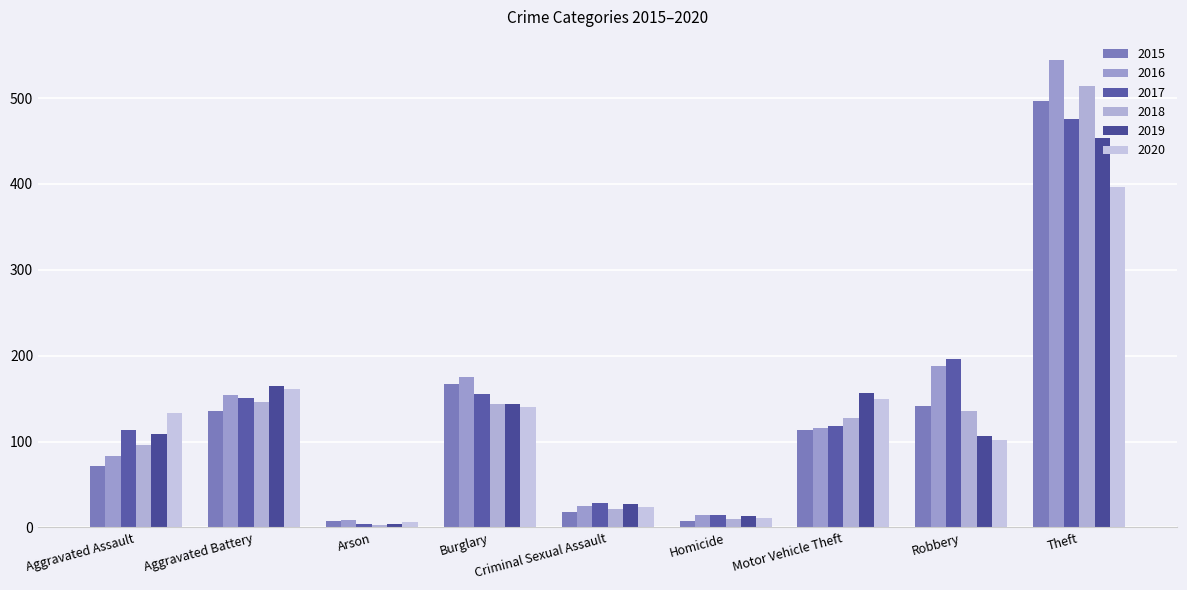

Is the value of 2015 at Aggravated Assault greater than the value of 2019 at Criminal Sexual Assault?

Yes